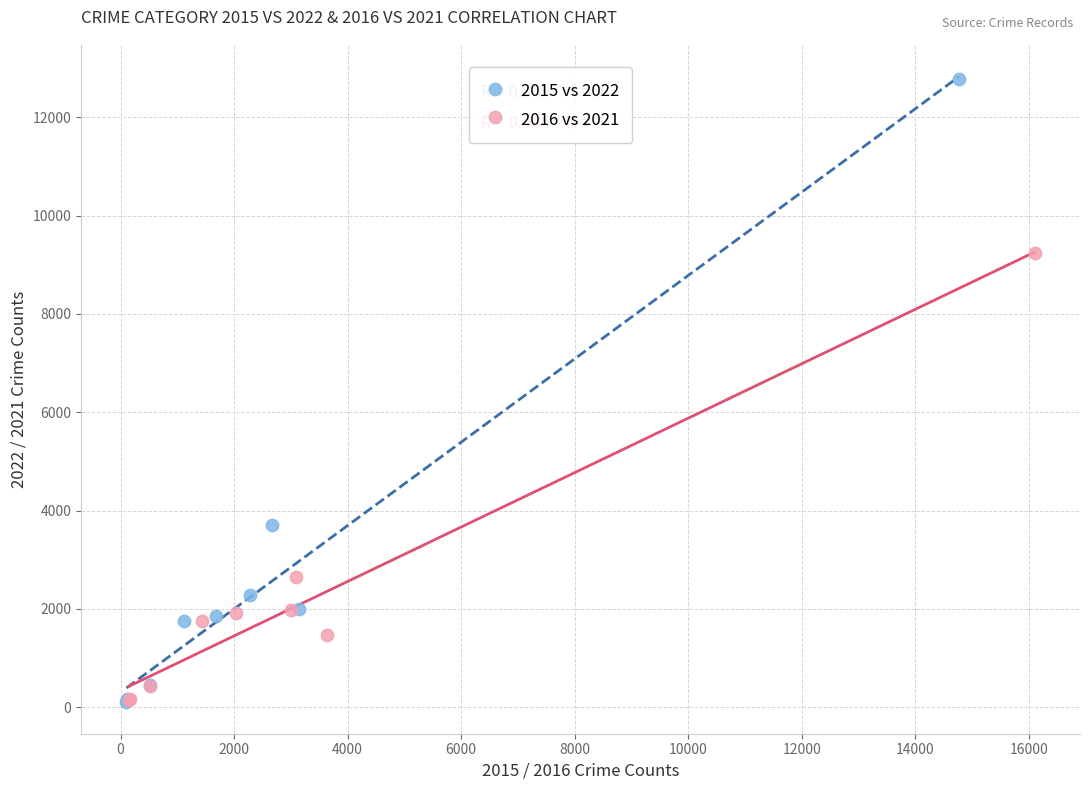

Which series has the widest spread of Y values?

2015 vs 2022